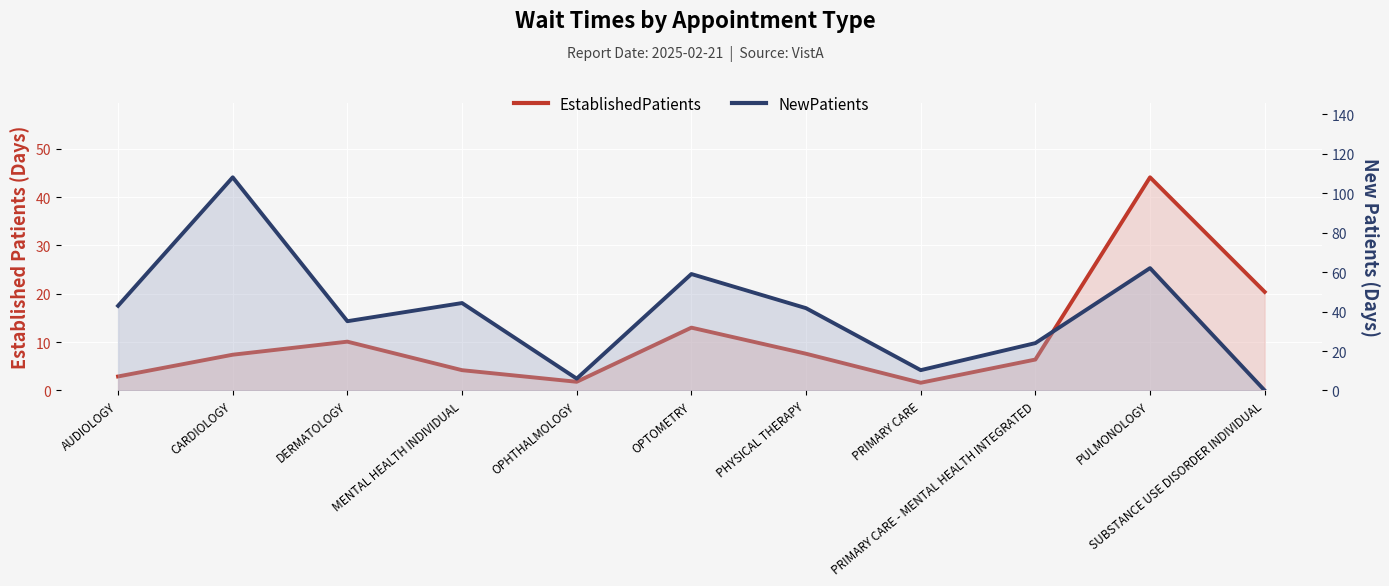

Reading left to right, what are all the values shown in this chart?

EstablishedPatients: 2.9	7.4	10.1	4.2	1.8	13.0	7.6	1.6	6.4	44.1	20.4
NewPatients: 42.9	108.0	35.1	44.3	6.0	59.0	41.7	10.3	24.0	62.0	0.0